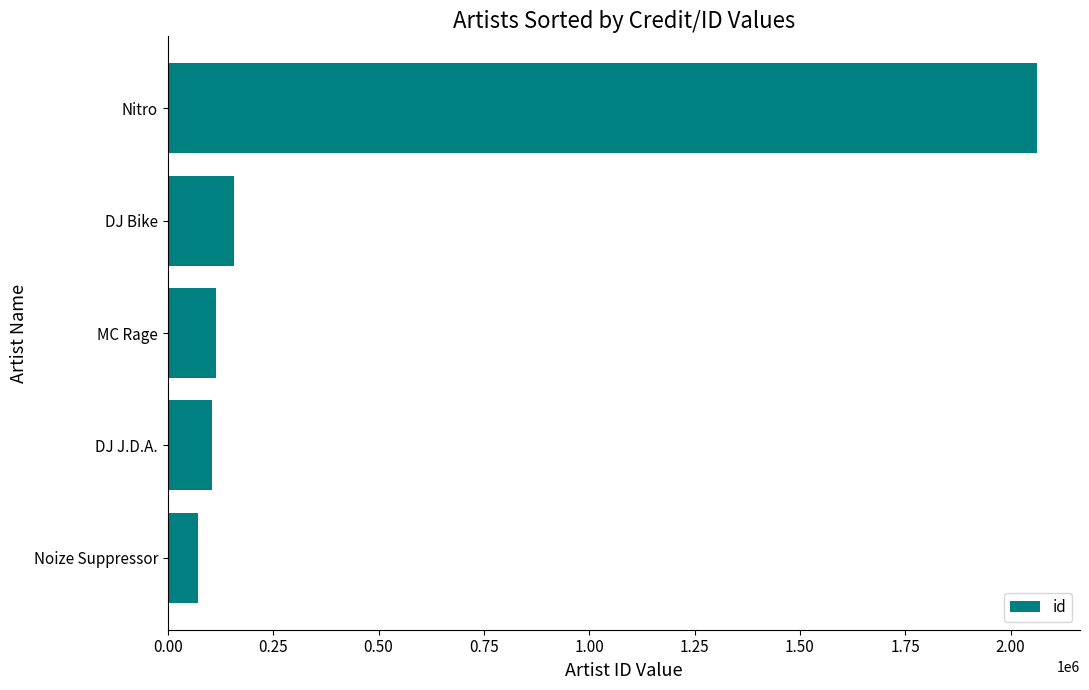

Approximately how many times larger is the value at DJ J.D.A. compared to DJ Bike?

0.7